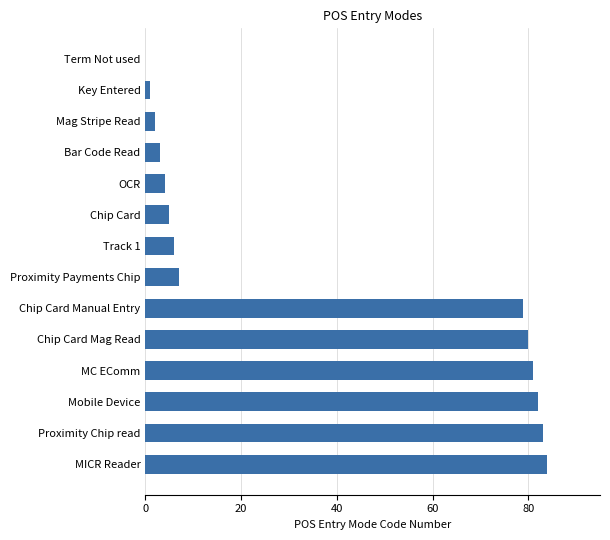

How many series are shown in this chart?

1